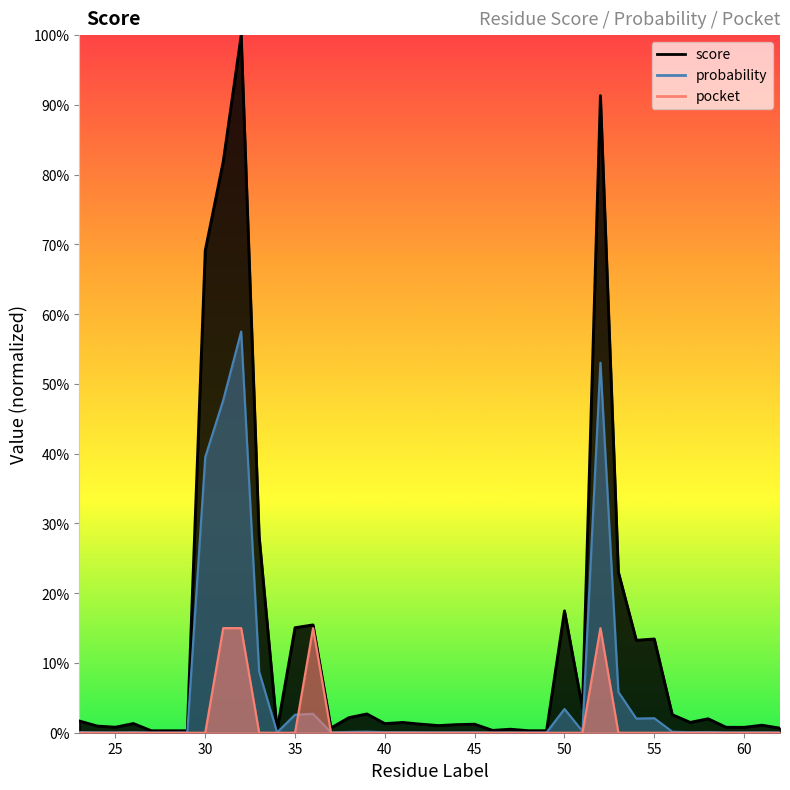

How many times do probability and pocket cross each other?

2